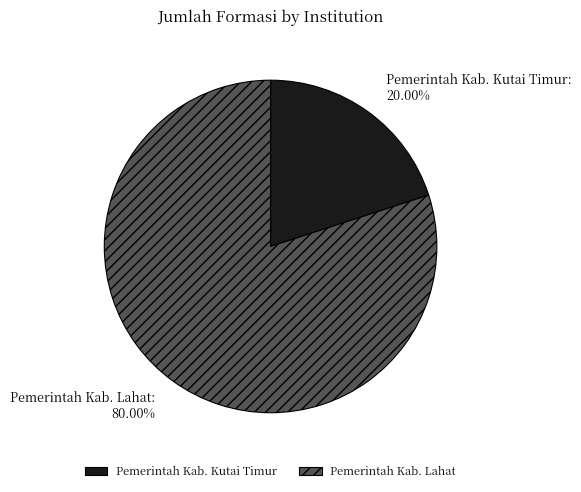

To the nearest percent, what is the average slice percentage?

50%